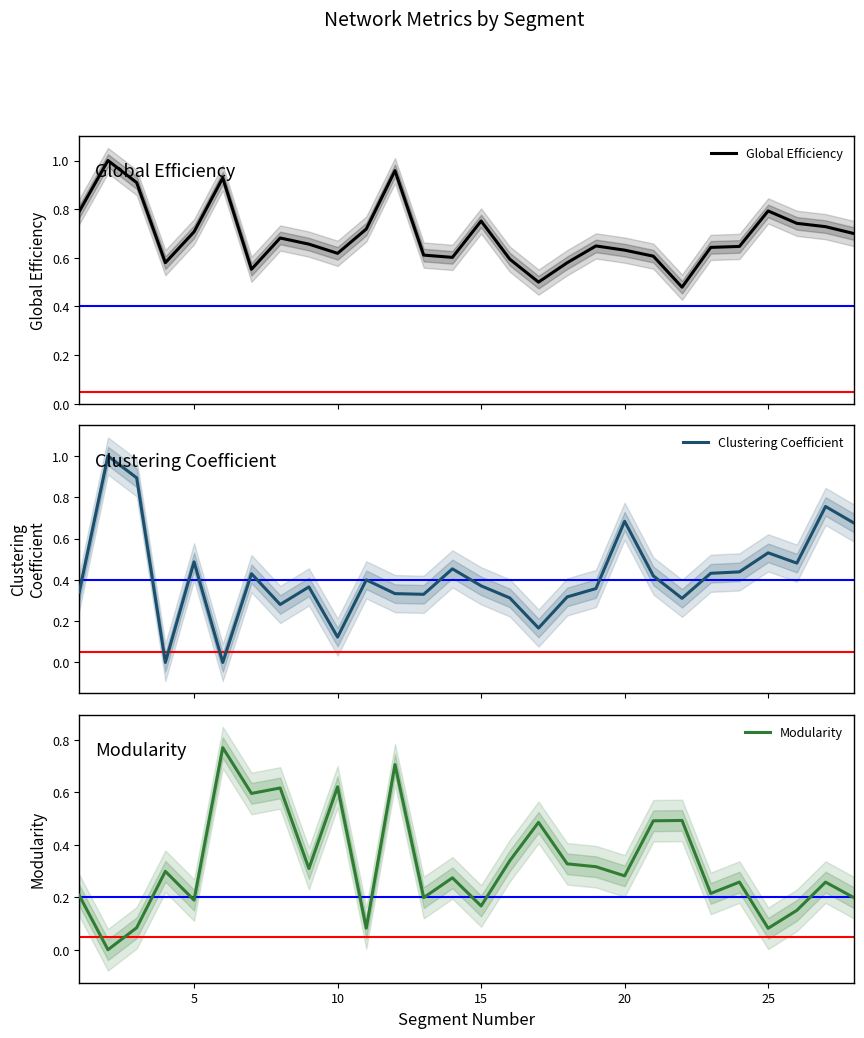

What is the maximum value for Clustering Coefficient?

1.0